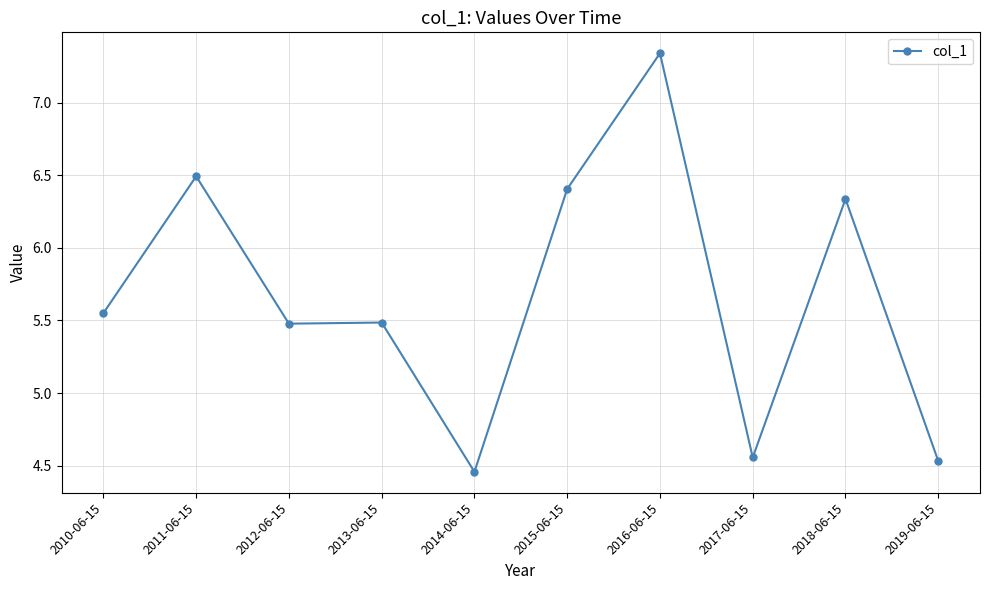

How many categories are shown in the chart?

10